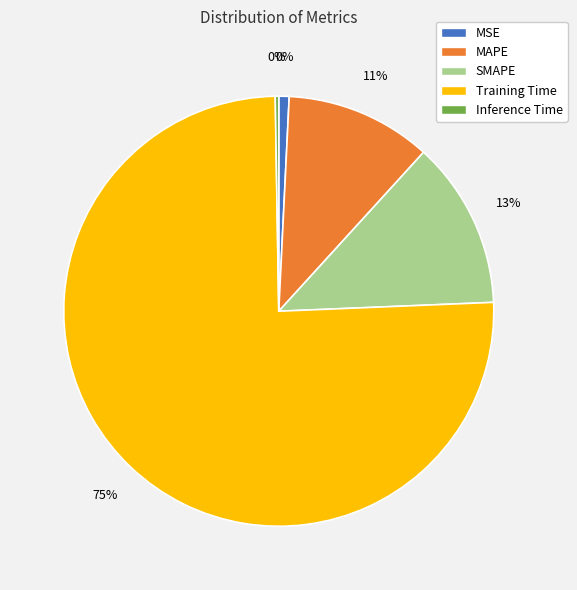

Is it true that SMAPE is 23% of the pie?

False